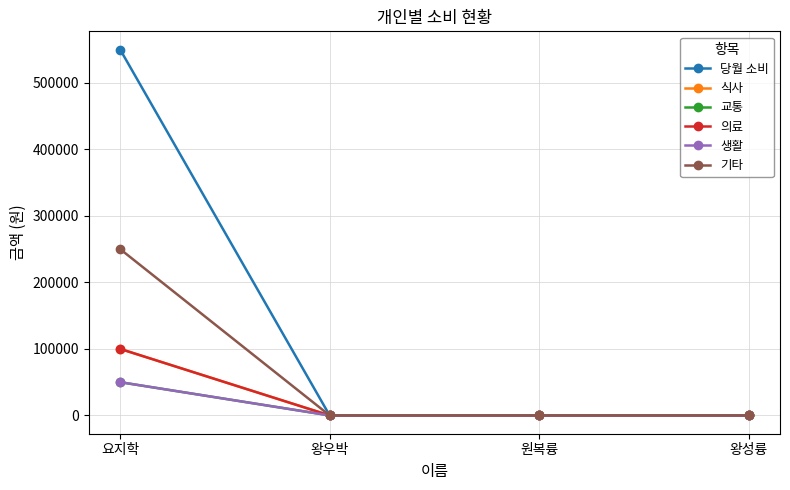

How many lines are shown in the chart?

6